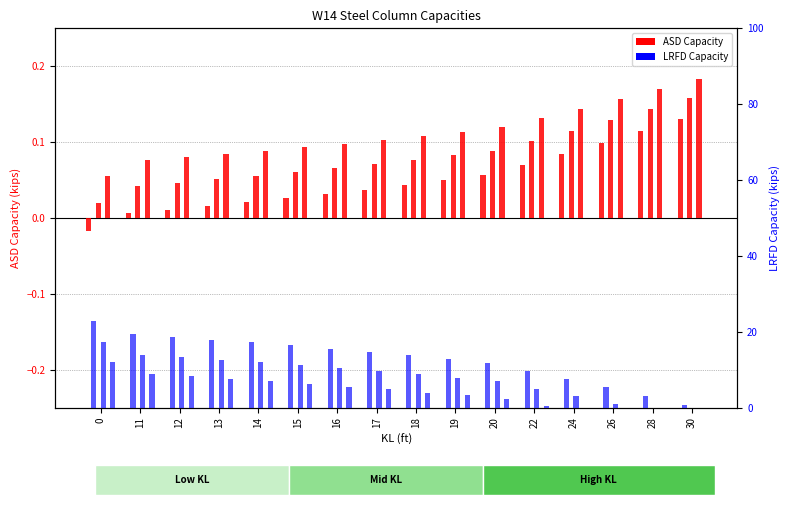

Rank the categories by W14X605h_LRFD value from highest to lowest.

0, 11, 12, 13, 14, 15, 16, 17, 18, 19, 20, 22, 24, 26, 28, 30